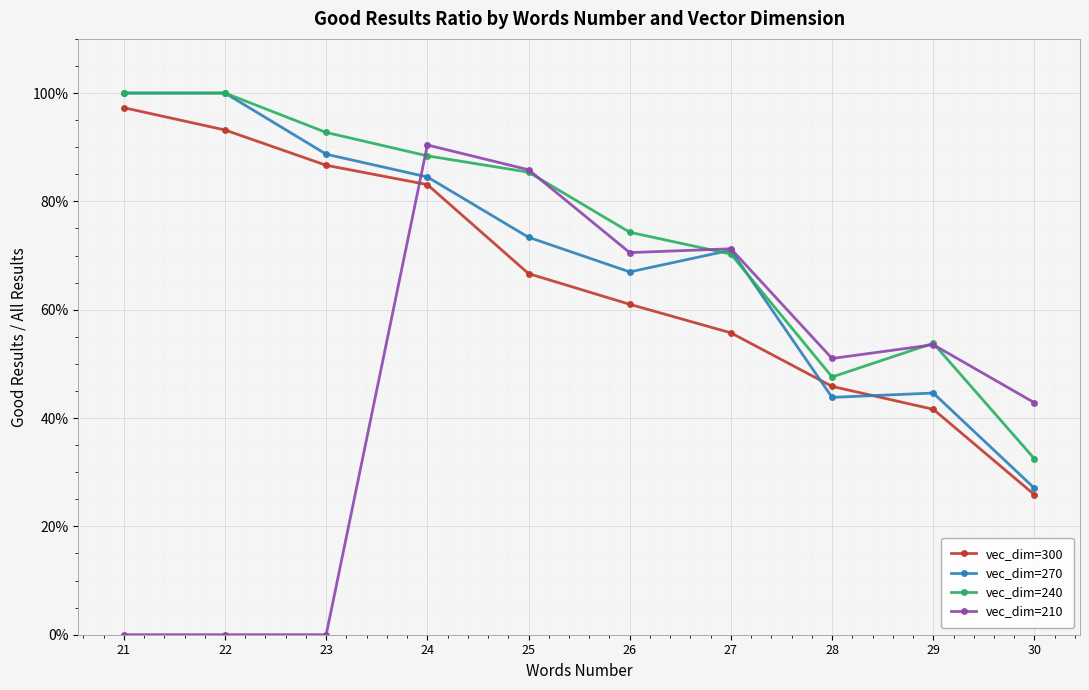

Rank the series by their maximum value, from lowest to highest.

vec_dim=210, vec_dim=300, vec_dim=270, vec_dim=240